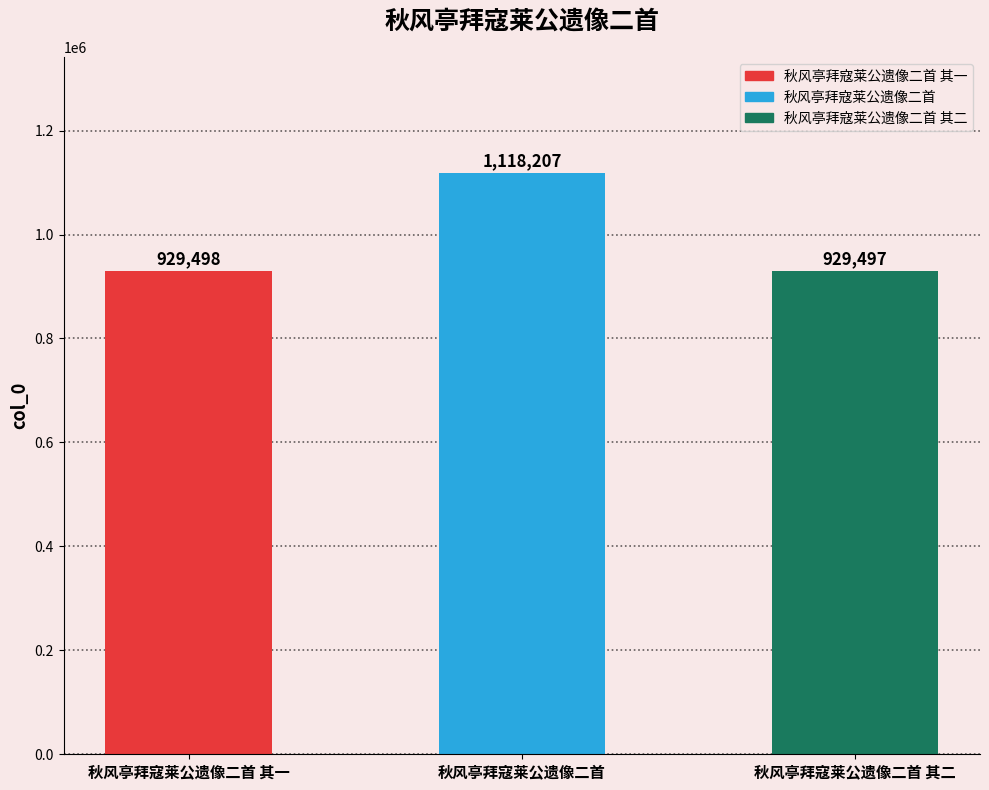

What is the change in value from 秋风亭拜寇莱公遗像二首 to 秋风亭拜寇莱公遗像二首 其二?

-188710